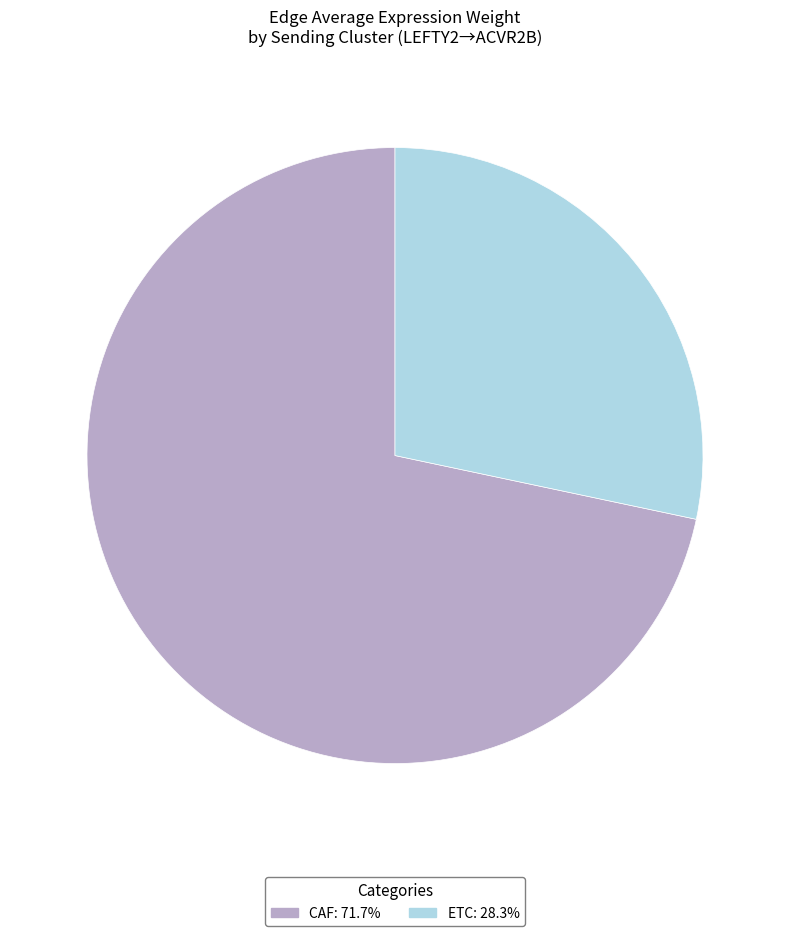

Which category has the biggest portion of the pie?

CAF